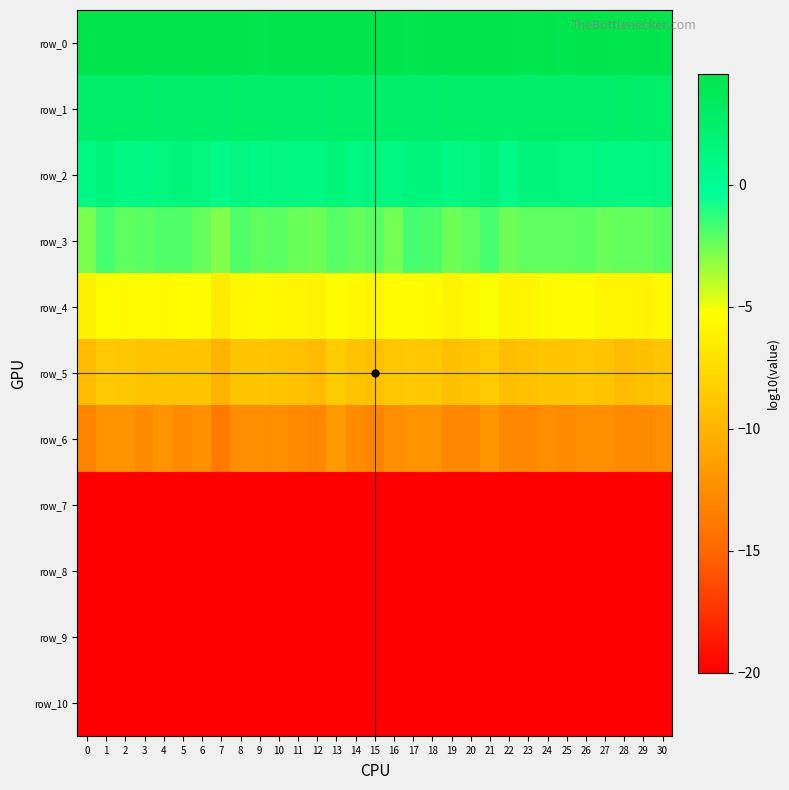

At which label does row_6 reach its peak?

13